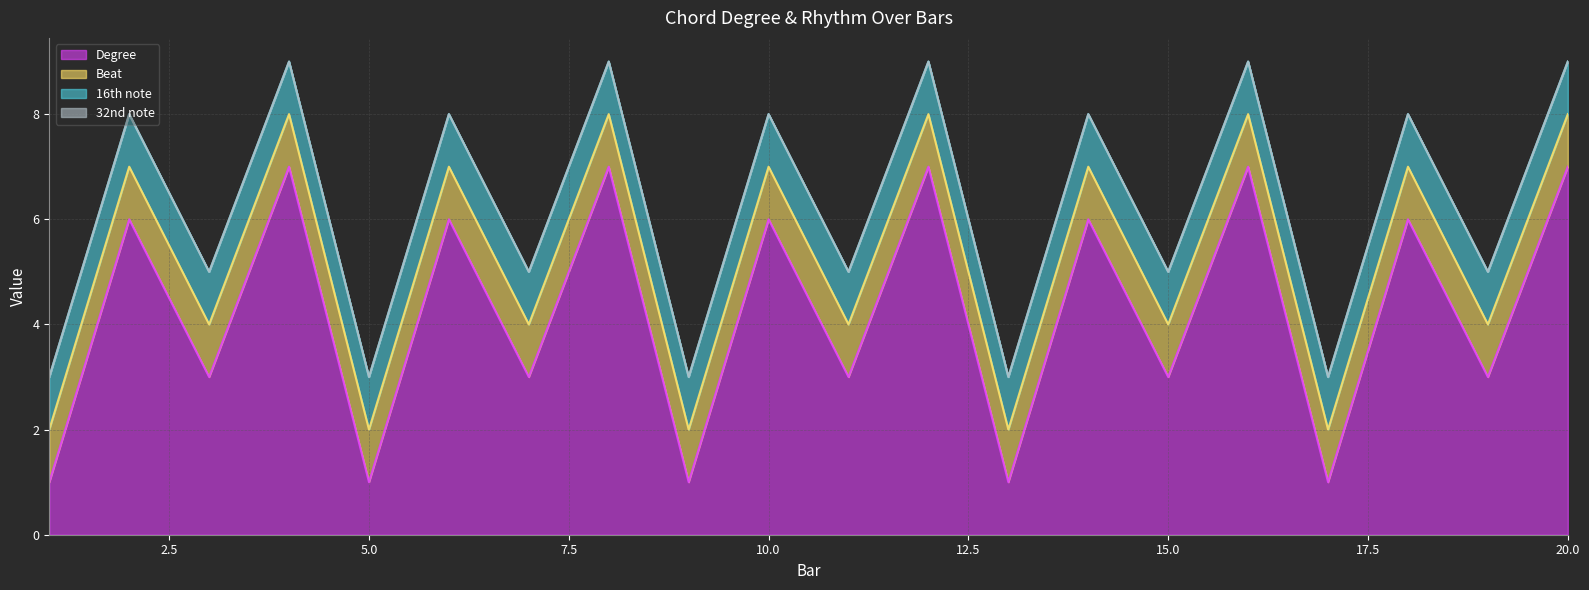

Reading left to right, transcribe all the data shown in this chart.

Degree: 1	6	3	7	1	6	3	7	1	6	3	7	1	6	3	7	1	6	3	7
Beat: 1	1	1	1	1	1	1	1	1	1	1	1	1	1	1	1	1	1	1	1
16th note: 1	1	1	1	1	1	1	1	1	1	1	1	1	1	1	1	1	1	1	1
32nd note: 0	0	0	0	0	0	0	0	0	0	0	0	0	0	0	0	0	0	0	0